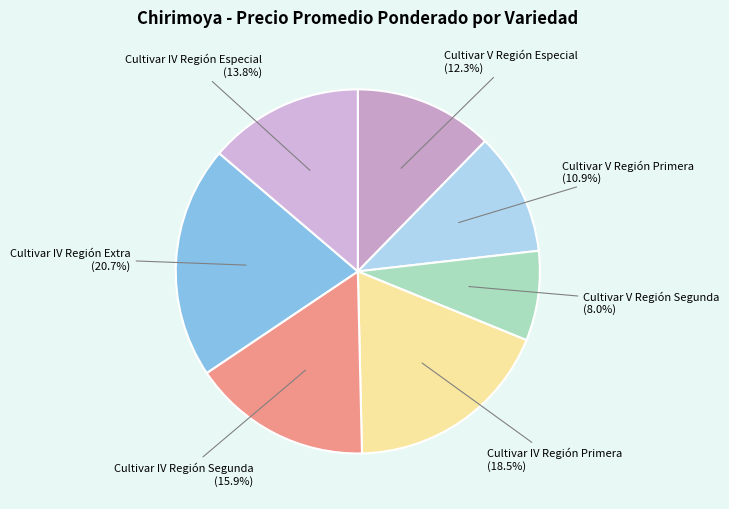

Is there a majority slice in this chart?

No